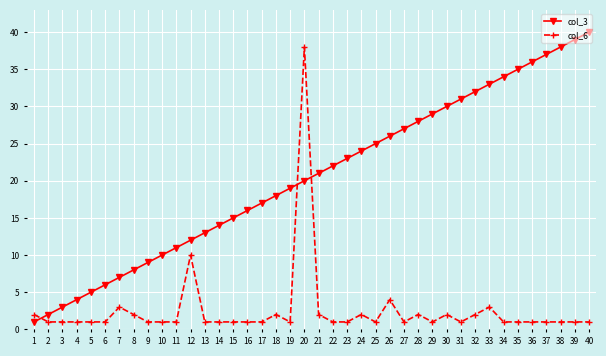

What are all the series names shown in the legend?

col_3, col_6